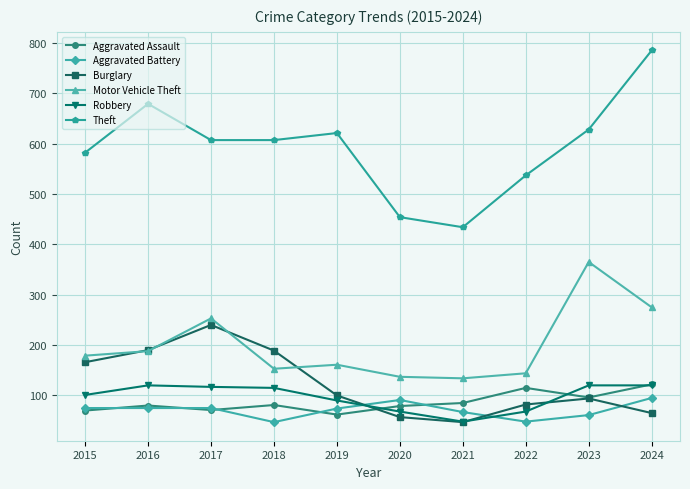

At which label does Robbery reach its minimum?

2021